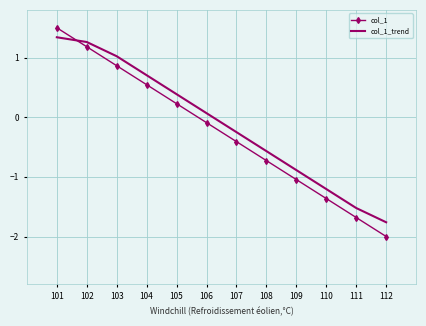

Is it true that col_1 equals 2.2 at 101?

False